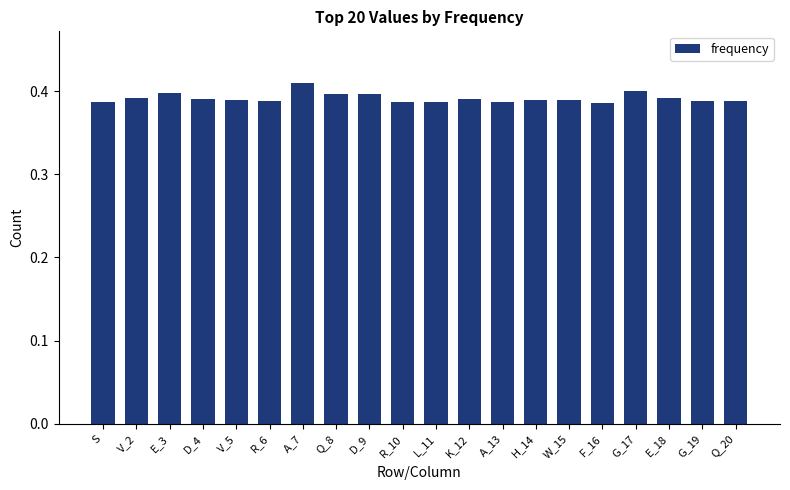

What is the sum of all values?

7.8